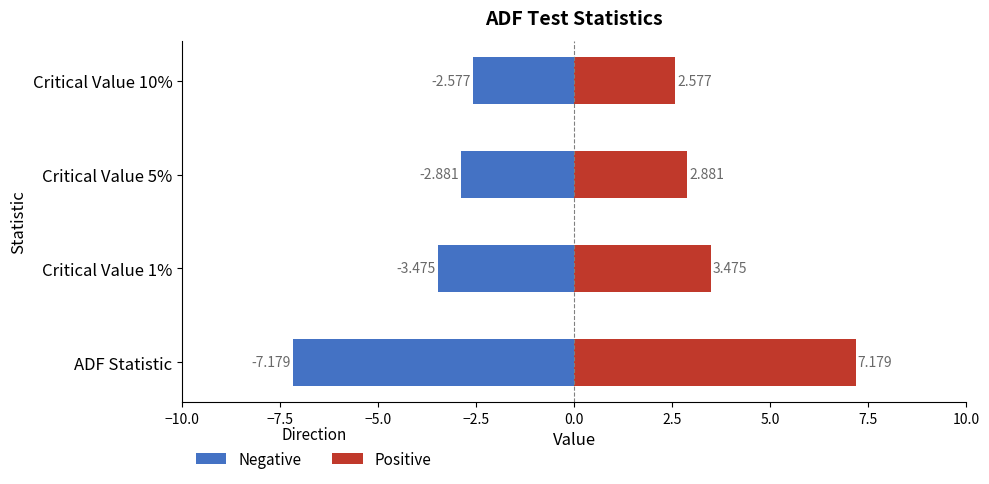

The Negative series shows -2.6 at Critical Value 10%. True or false?

True